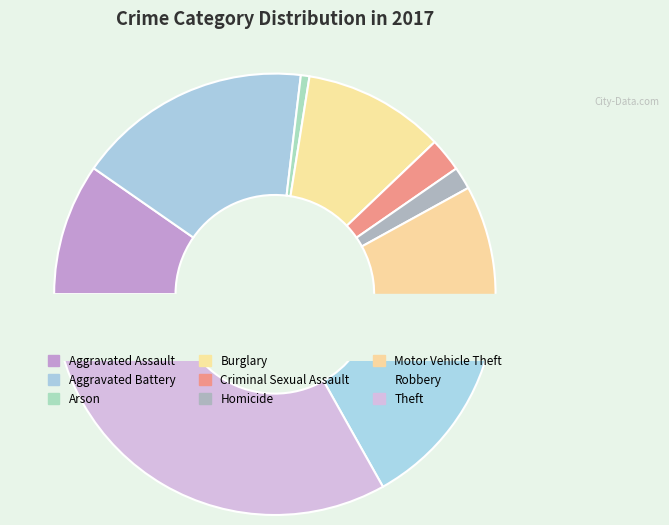

Count the number of slices in the pie.

9